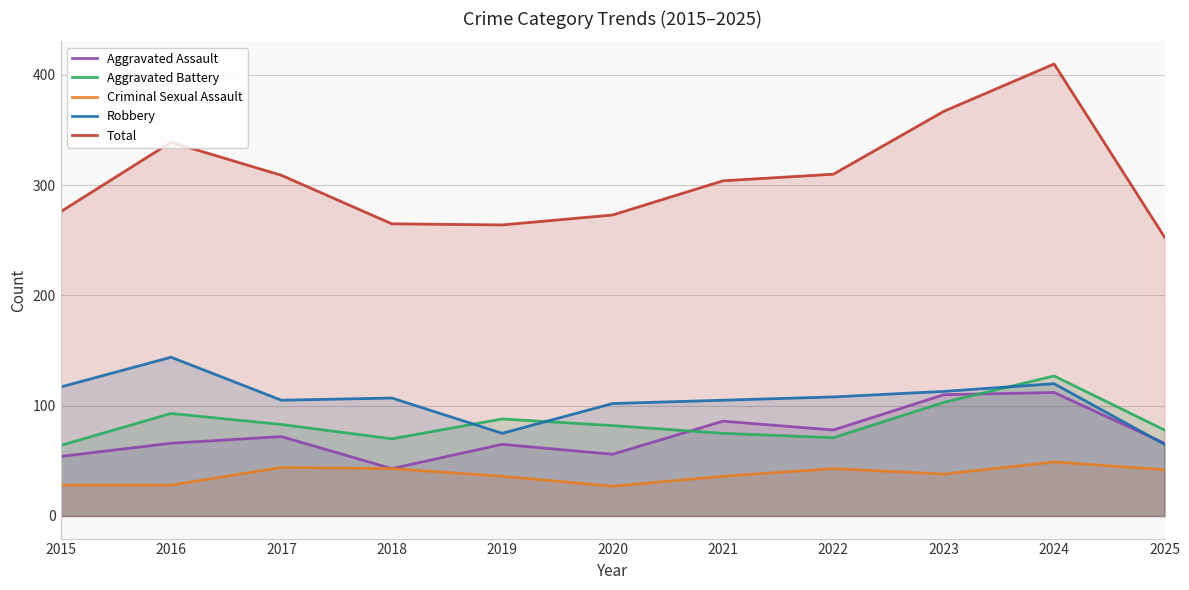

What is the total value across all series at 2018?

528